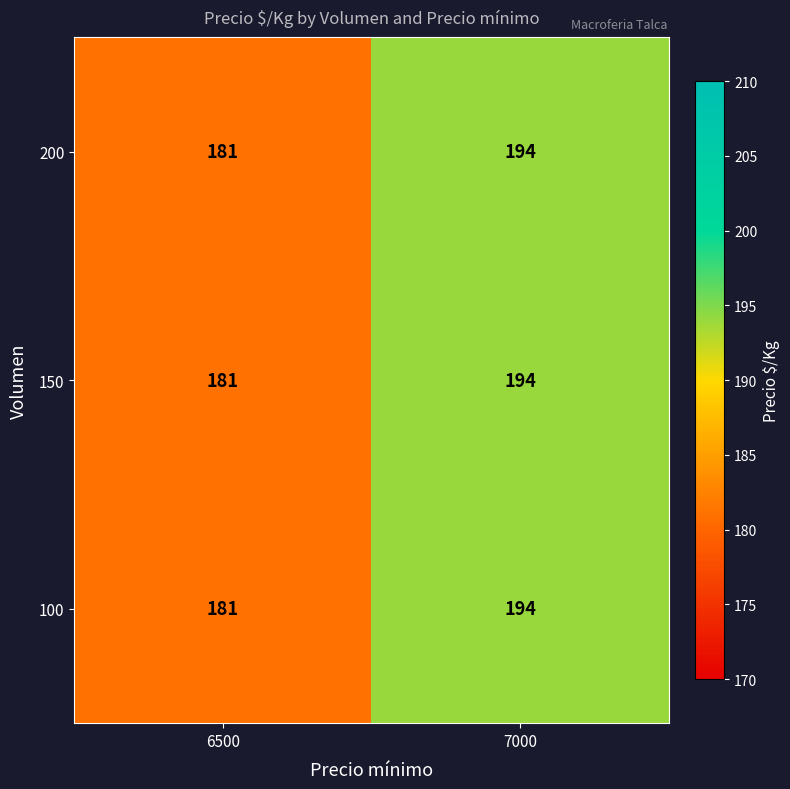

What is the minimum value for 200?

181